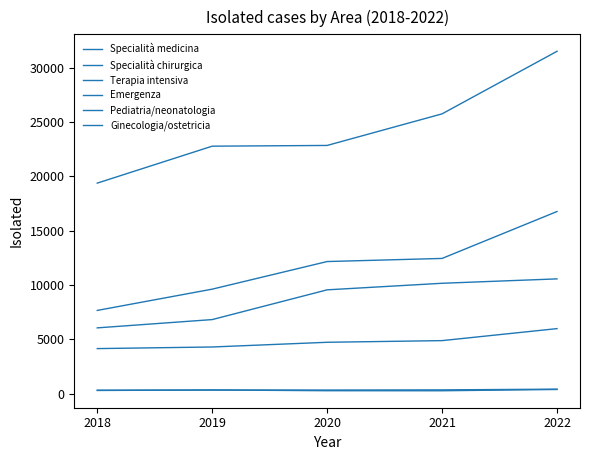

At which label is Terapia intensiva closest to 8312?

2020